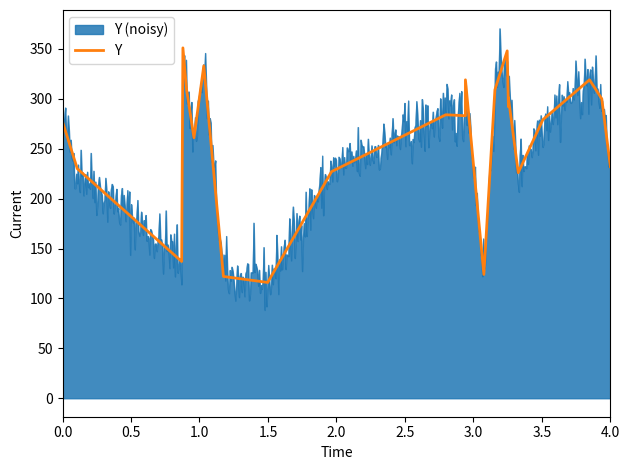

How many data points are less than 283?

11